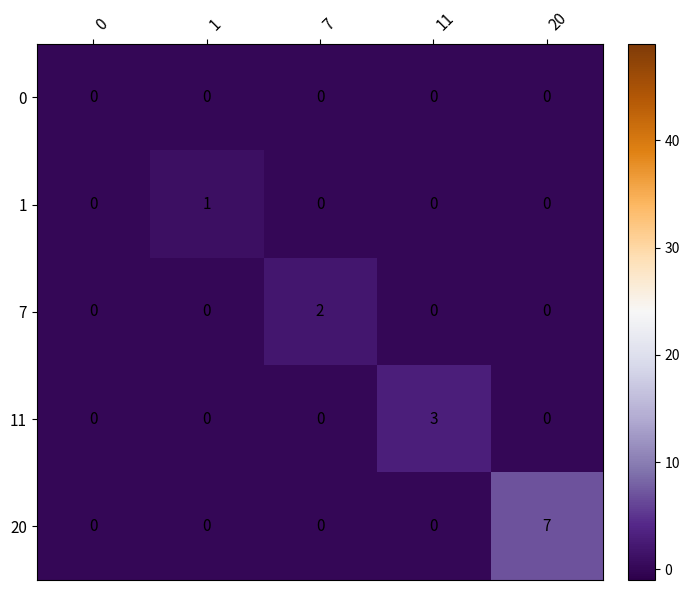

Reading right to left, extract all data points from this chart.

0: 0	0	0	0	0
1: 0	0	0	1	0
7: 0	0	2	0	0
11: 0	3	0	0	0
20: 7	0	0	0	0